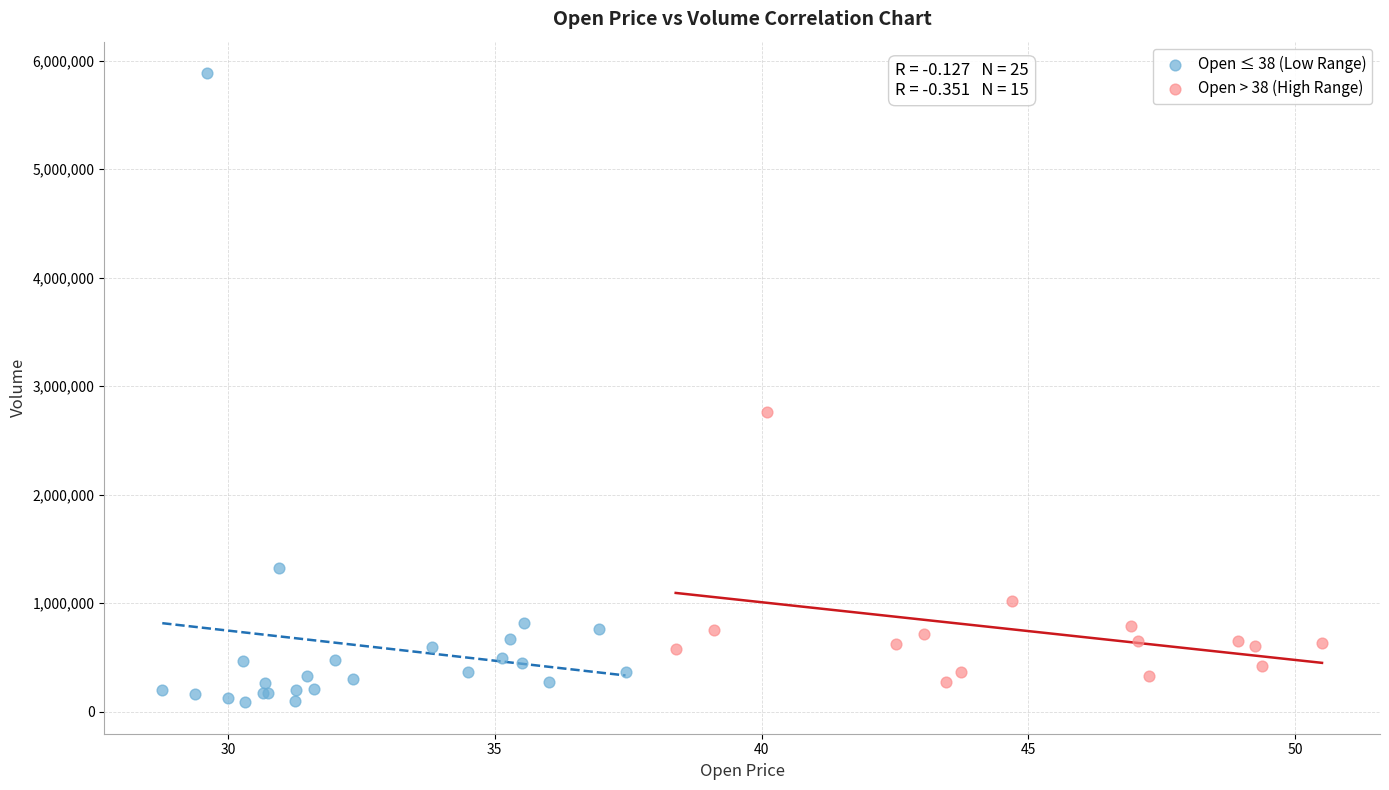

Which series has the largest Y range (max minus min)?

Open ≤ 38 (Low Range)